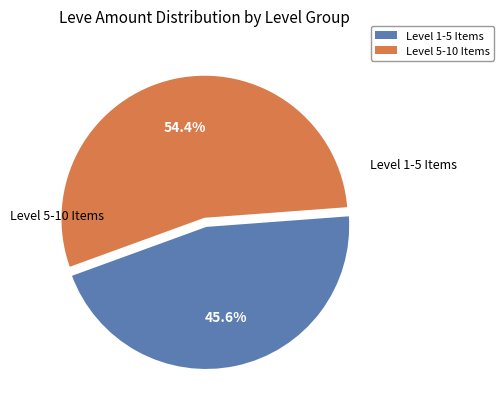

Is there any slice that represents more than half of the pie?

Yes